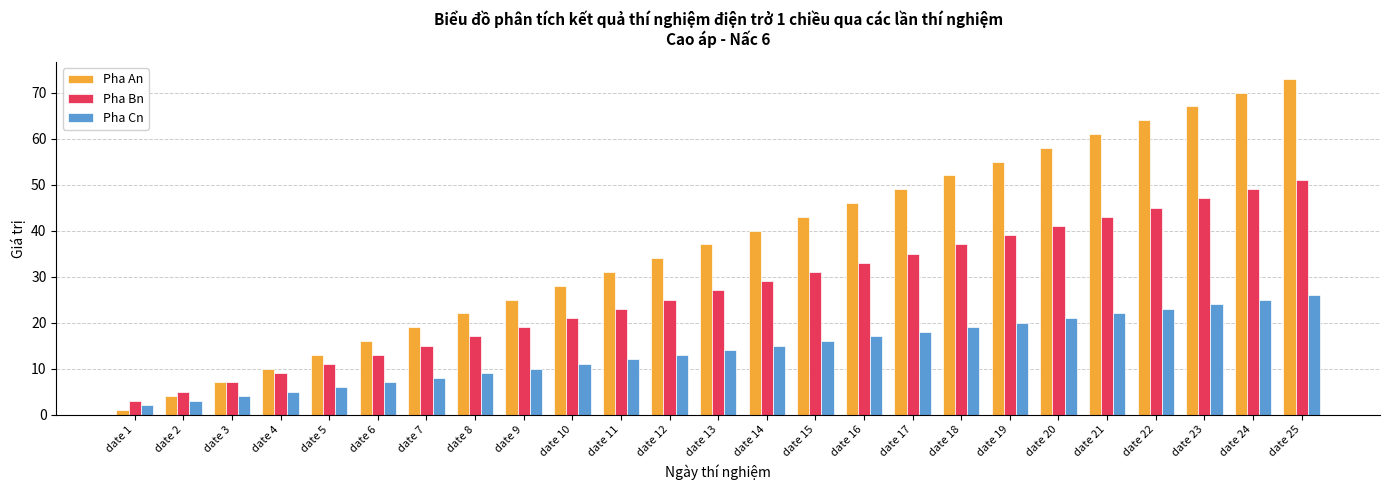

What is the total value across all series at date 7?

42